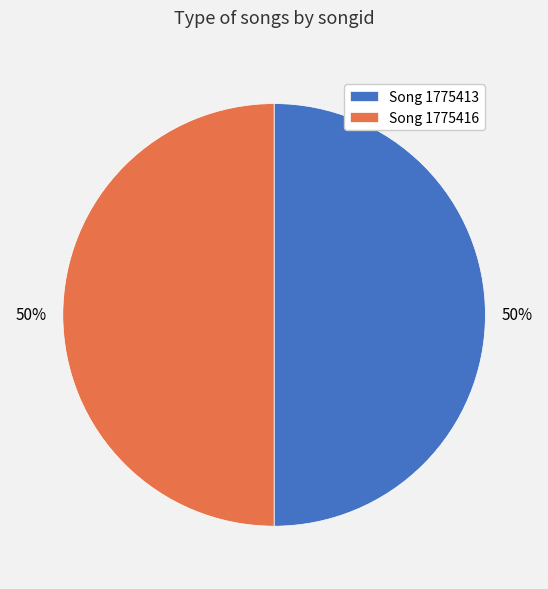

To the nearest percent, what is the average slice percentage?

50%